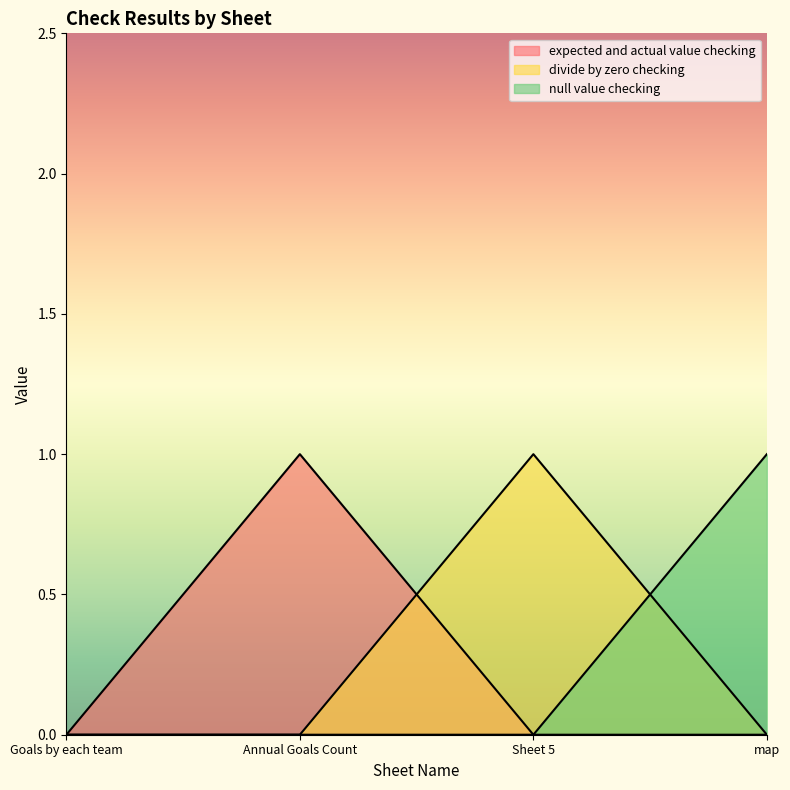

Which category has the highest value across all series?

Annual Goals Count